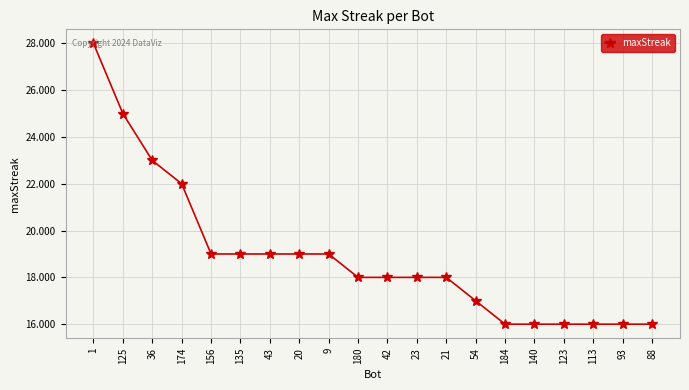

At which label is the value closest to 22?

174